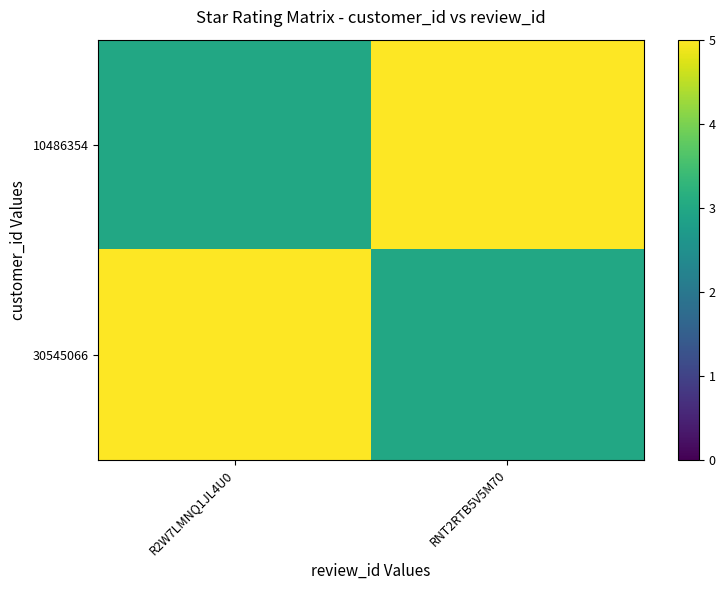

What is the total value across all series at RNT2RTB5V5M70?

8